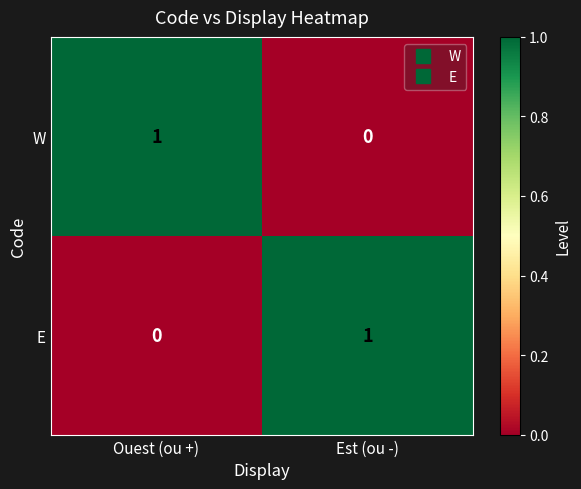

At which label does E reach its minimum?

Ouest (ou +)